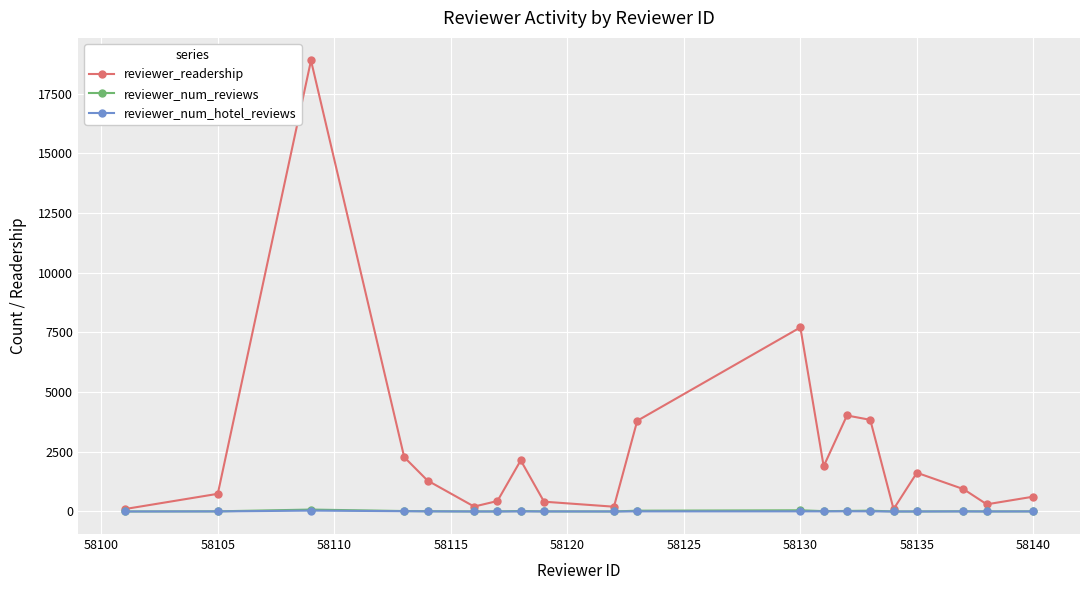

Is this an area chart (filled region under the line)?

No